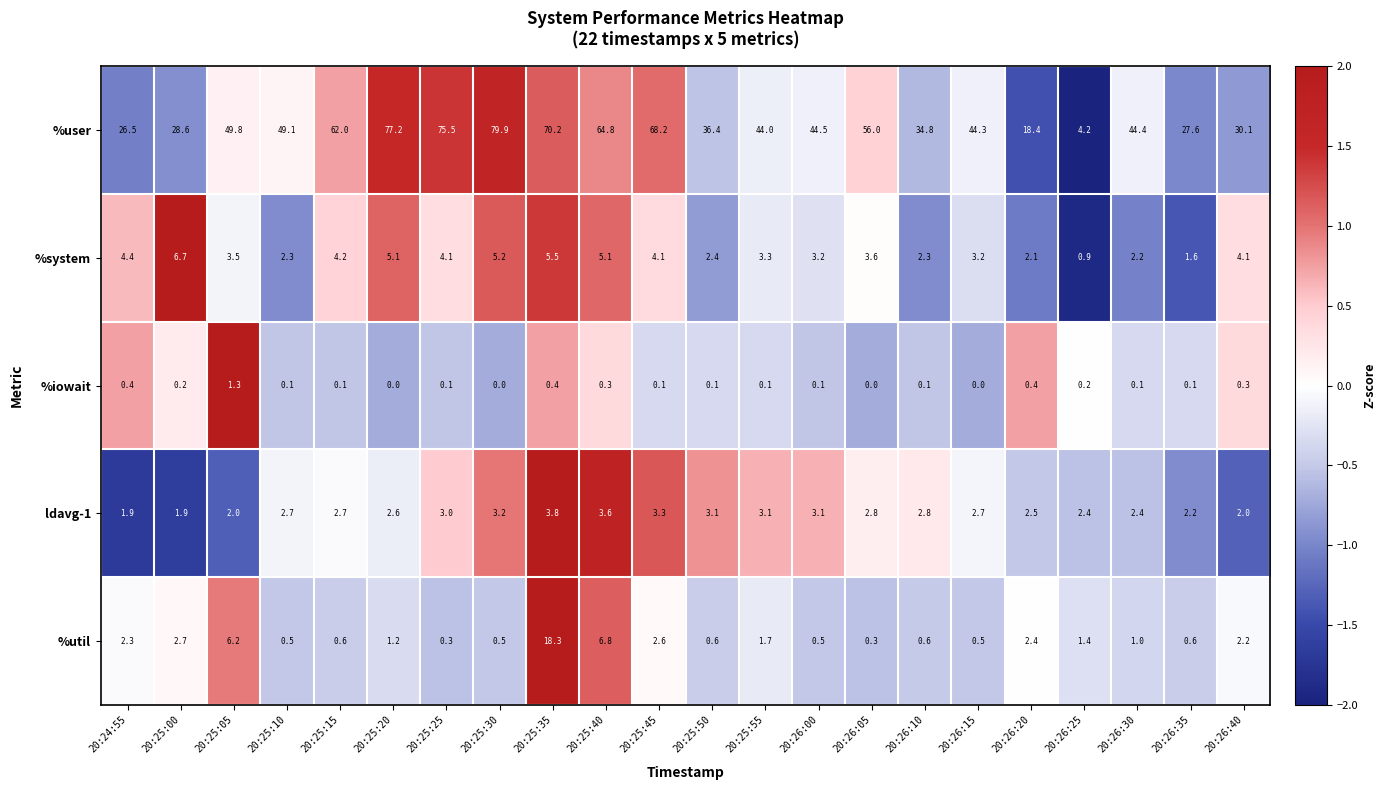

The value of %iowait at 20:26:40 is 0.3. True or false?

True